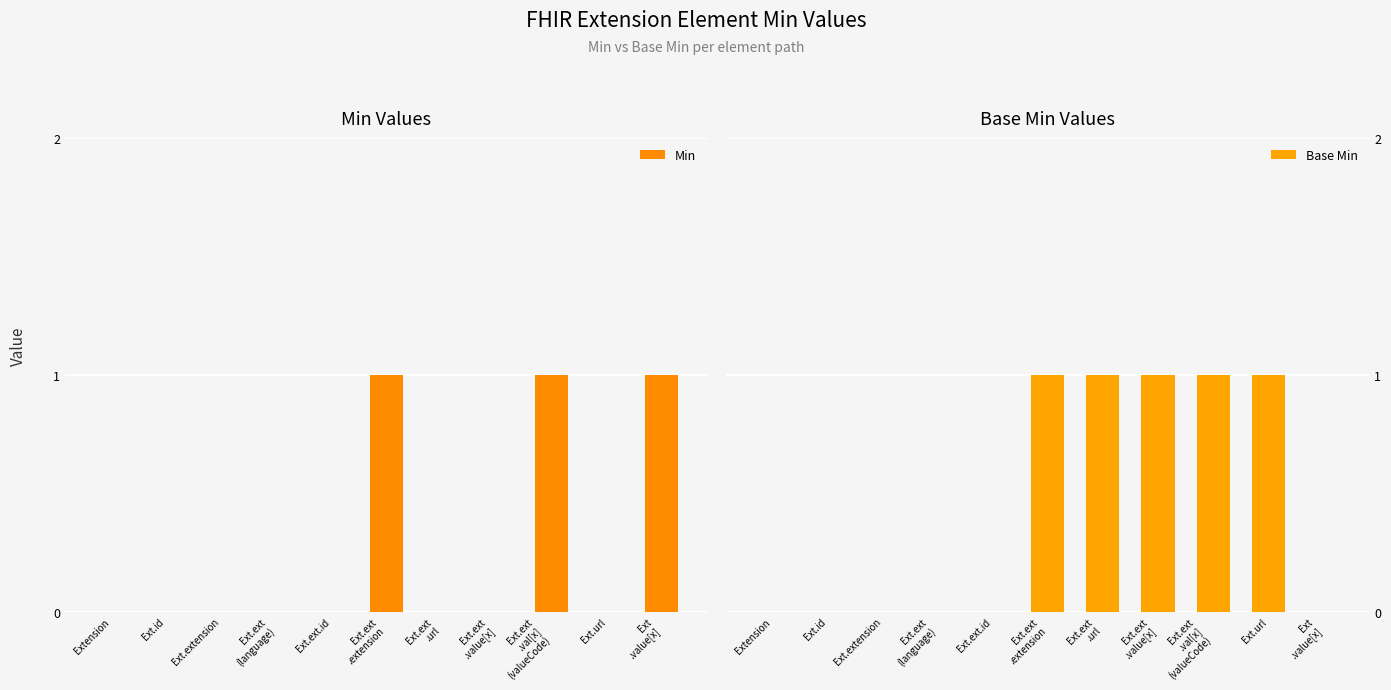

At Ext.ext
.extension, list the series in order from largest to smallest.

Min, Base Min